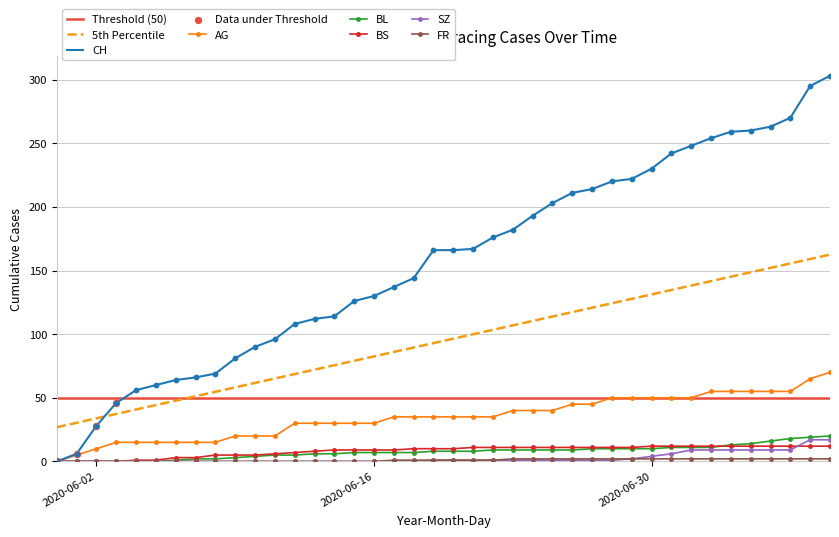

Which series reaches the minimum Y coordinate?

CH